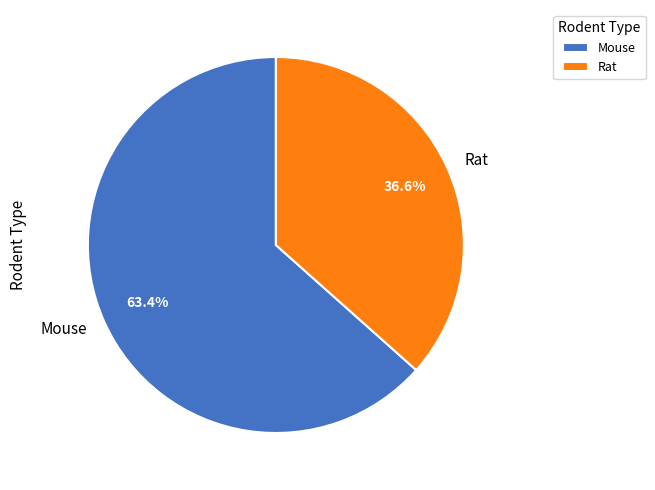

To the nearest percent, what is the combined percentage of Rat and Mouse?

100%